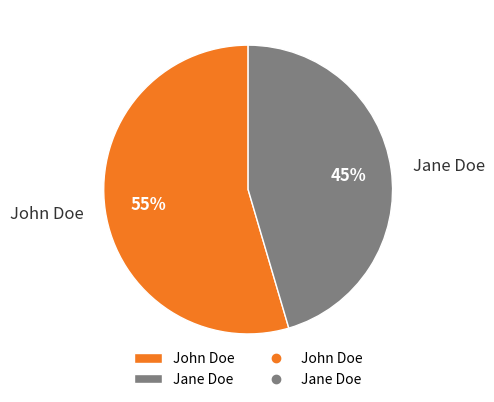

Combined, do Jane Doe and John Doe account for over 50%?

Yes